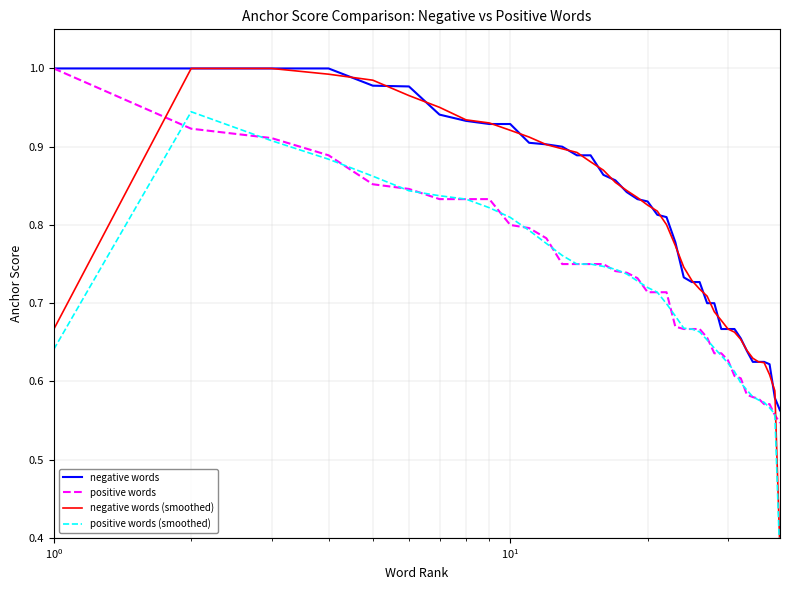

Which series has the largest total across all categories?

negative words